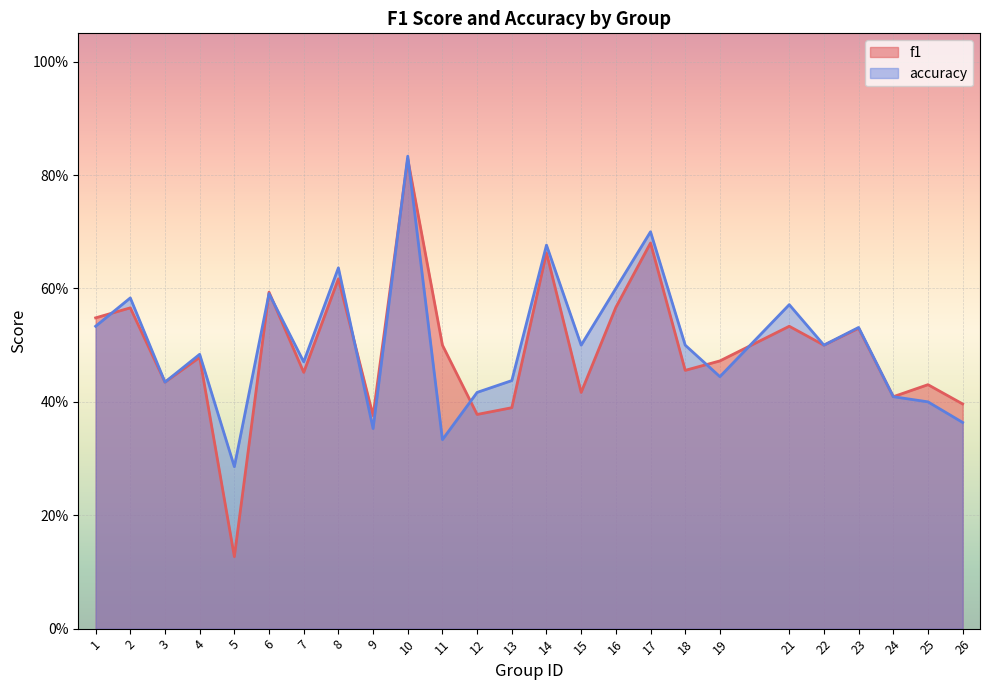

What is the total value across all series at 5?

0.4